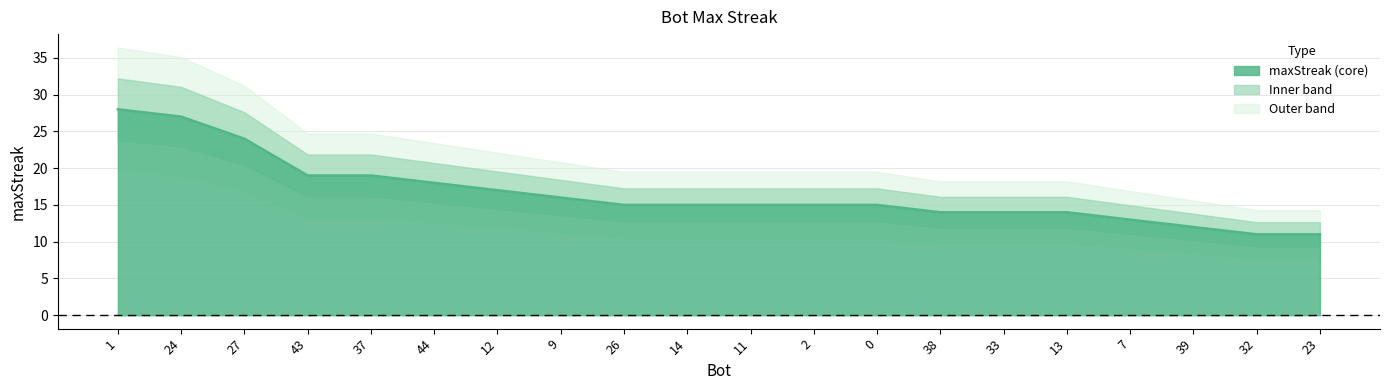

The chart shows a value of 11 at 32. True or false?

True